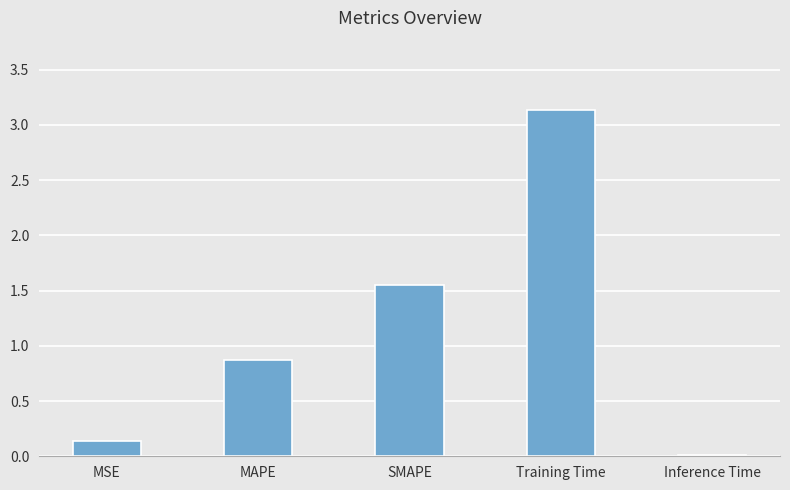

Between MSE and MAPE, which is larger?

MAPE